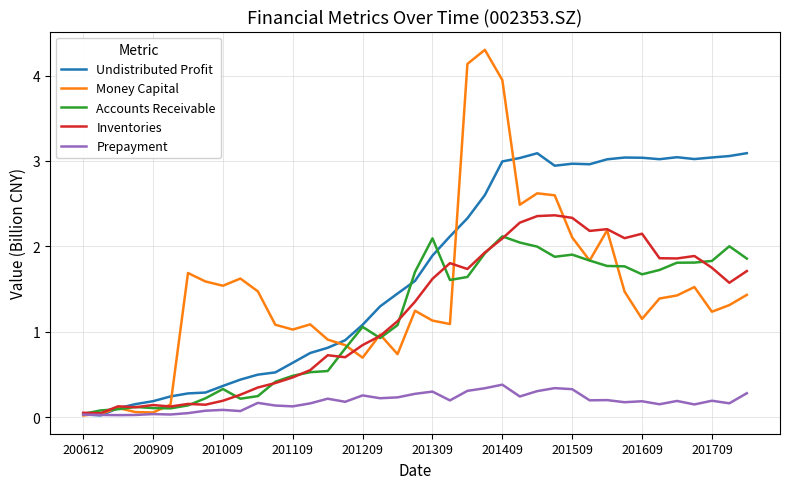

What is the maximum value for Undistributed Profit?

3.1